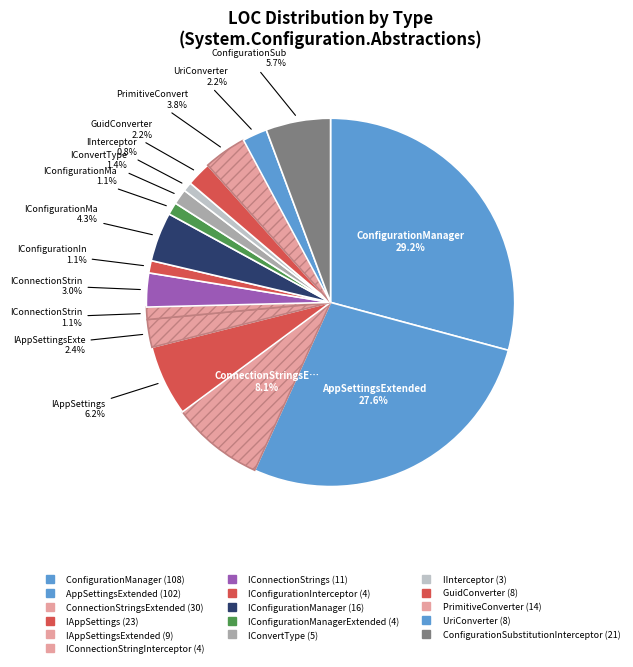

Count the number of slices in the pie.

16